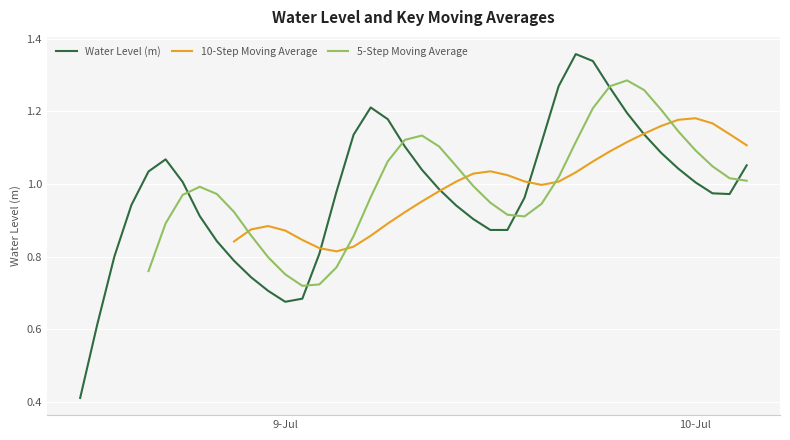

How many interior local peaks (higher than both neighbors) does the data have?

3